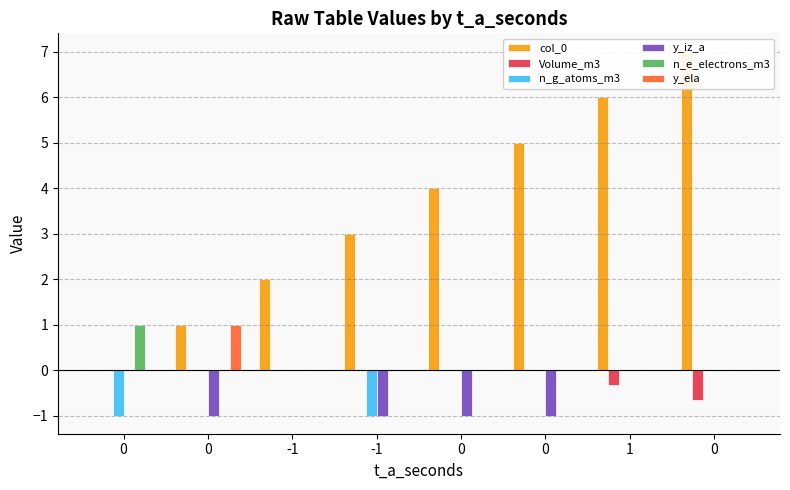

Does the chart contain stacked bars?

No